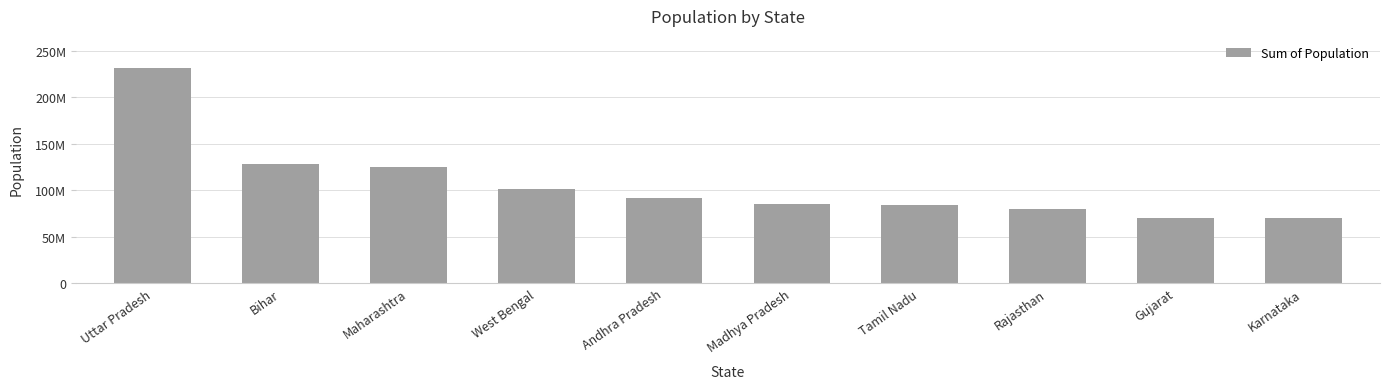

What is the greatest value displayed?

231502578